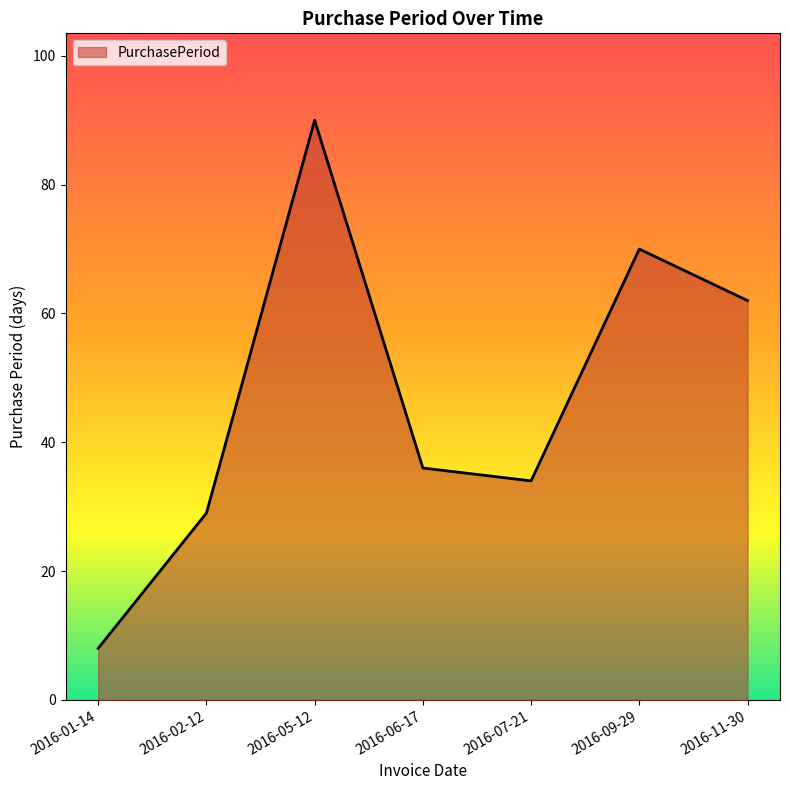

How many interior local valleys (lower than both neighbors) does the data have?

1